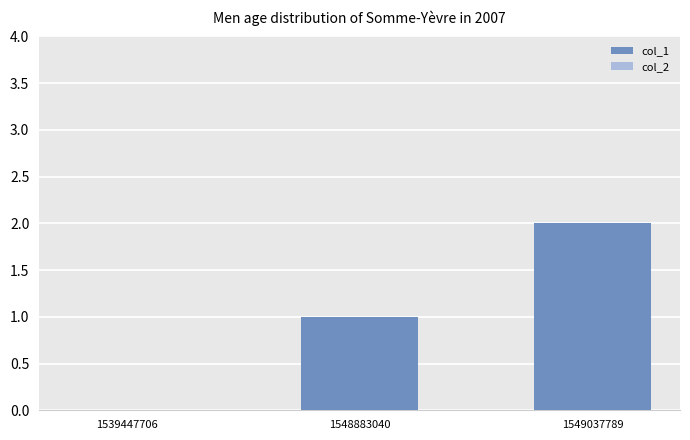

What is the sum of all values?

3